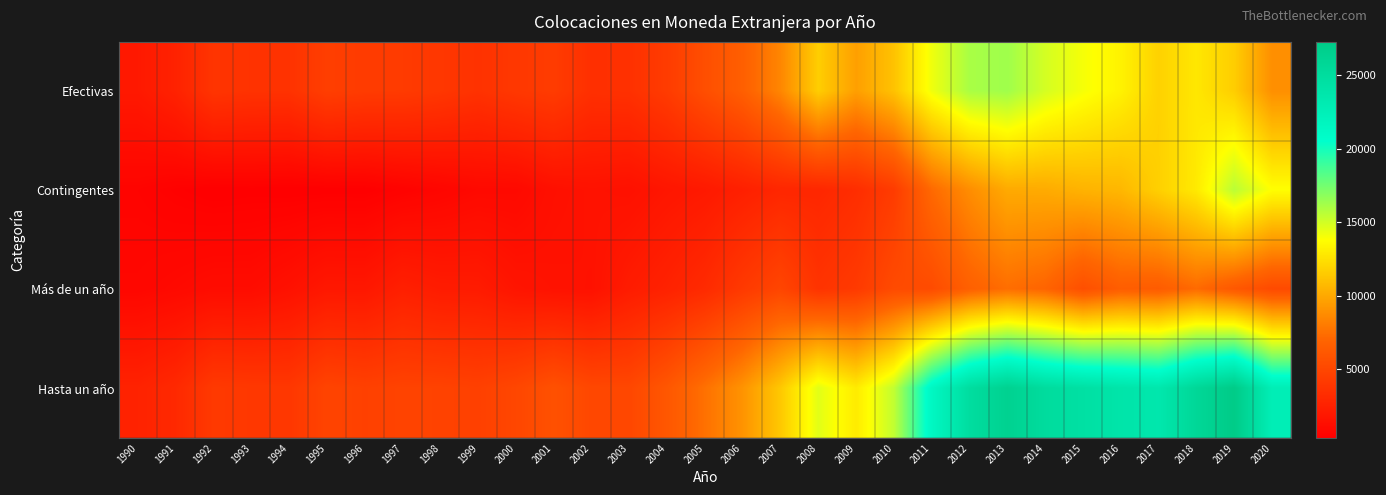

Rank the series by their maximum value, from lowest to highest.

Más de un año, Contingentes, Efectivas, Hasta un año